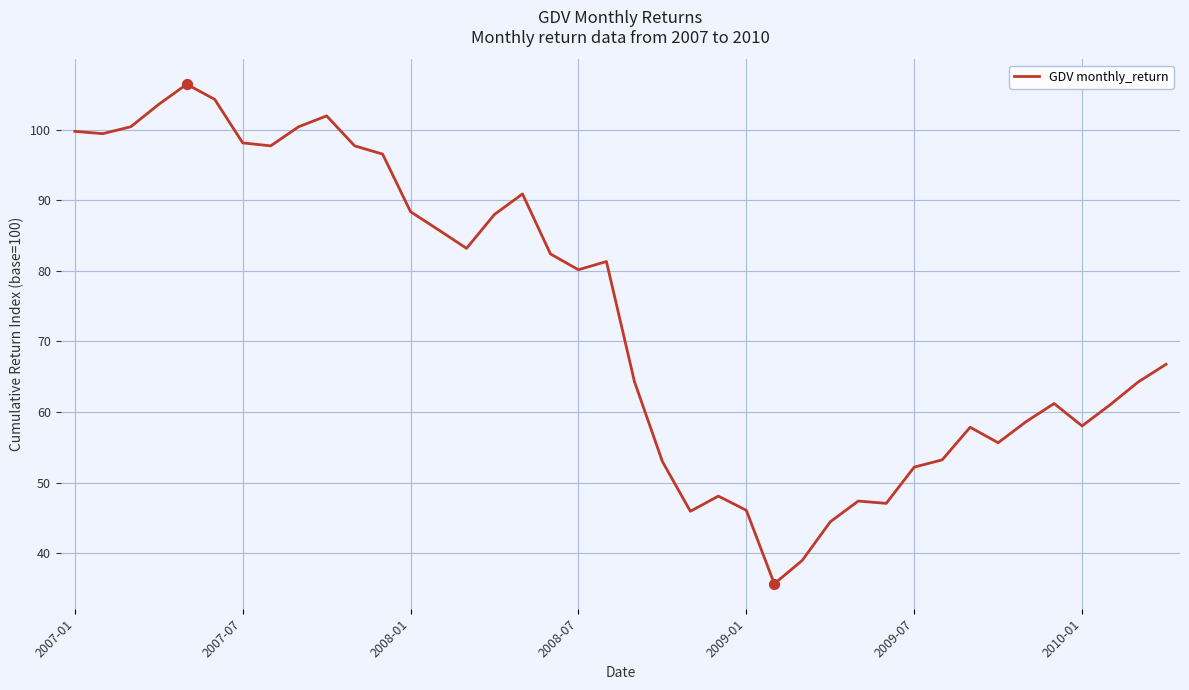

What is the difference between the maximum and minimum values?

70.8